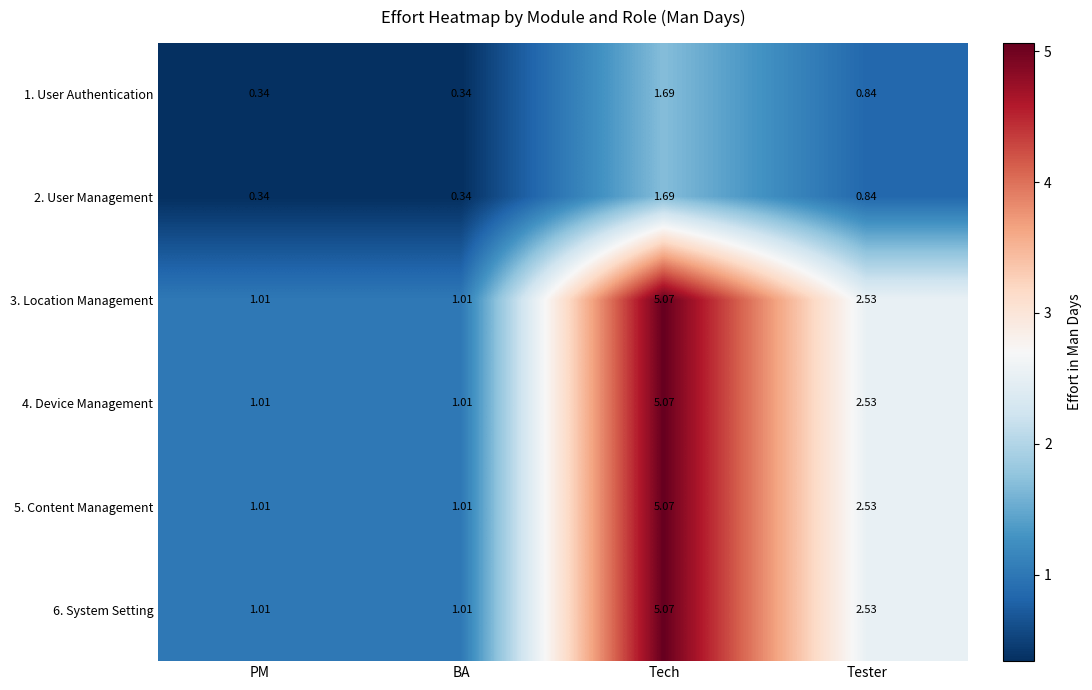

How many values in the 5. Content Management series are below 2?

2